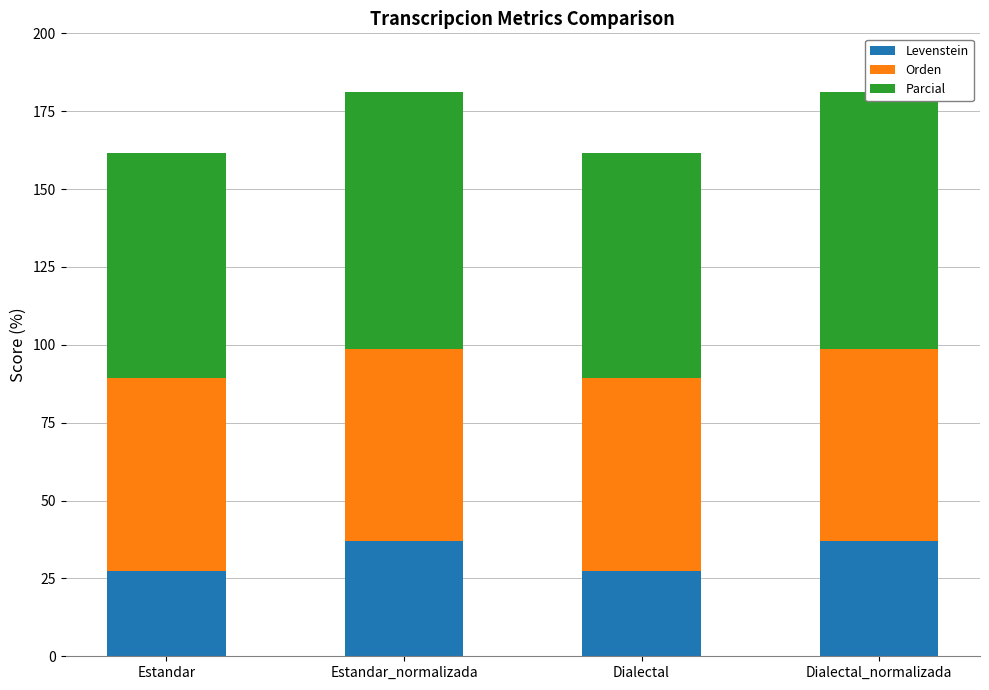

What position from the right is Dialectal_normalizada?

1